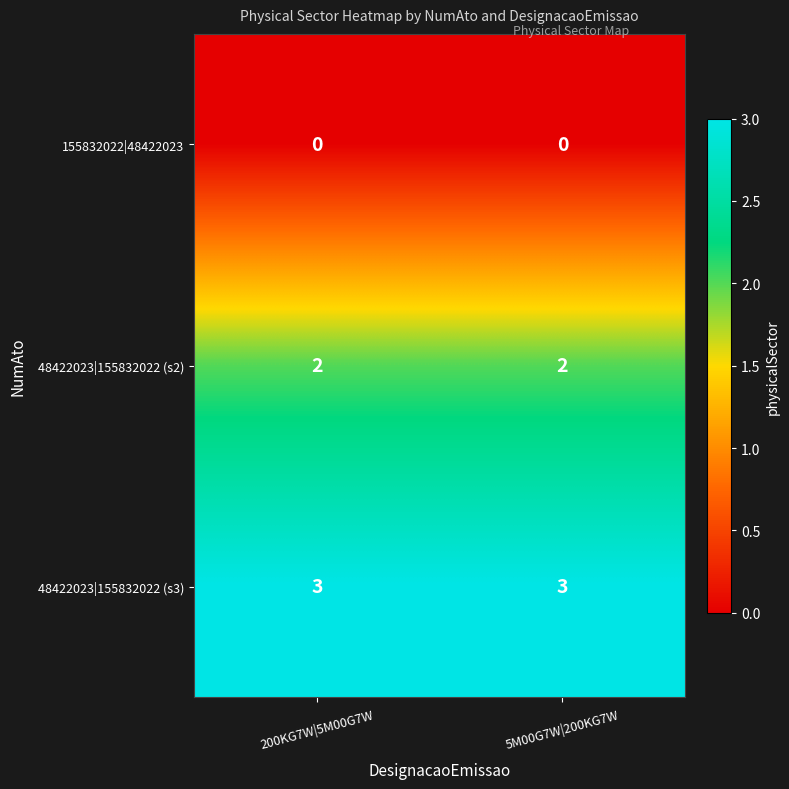

Rank the series by their average value, from lowest to highest.

155832022|48422023, 48422023|155832022 (s2), 48422023|155832022 (s3)